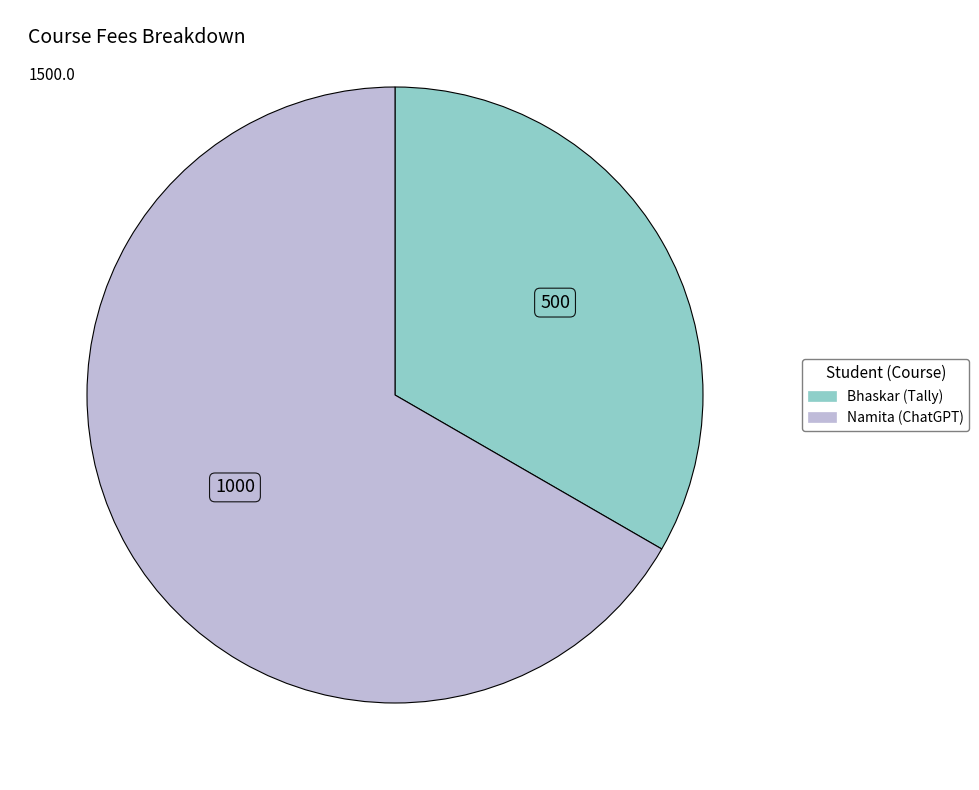

How many slices are in this pie chart?

2